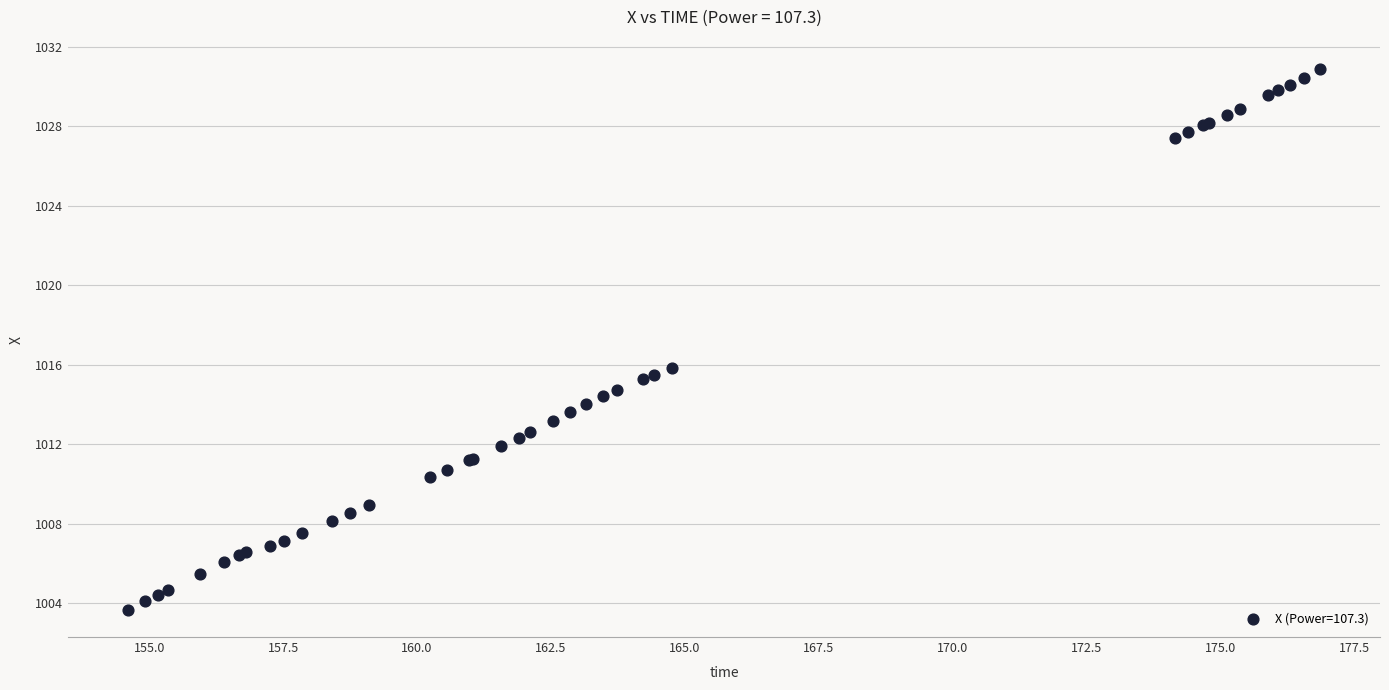

What Y value in the scatter plot is closest to 1017?

1015.8